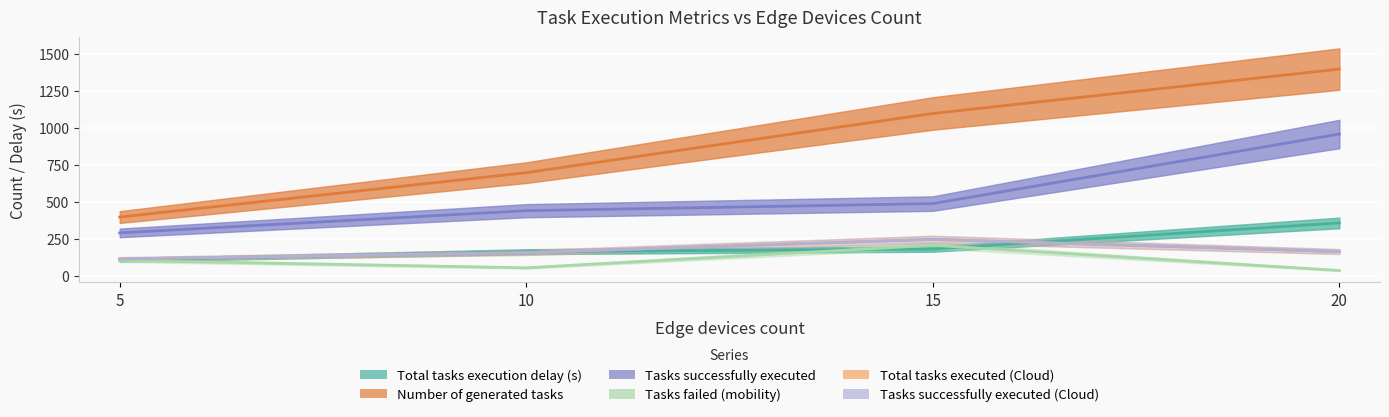

Does the chart display data point markers on the line(s)?

No